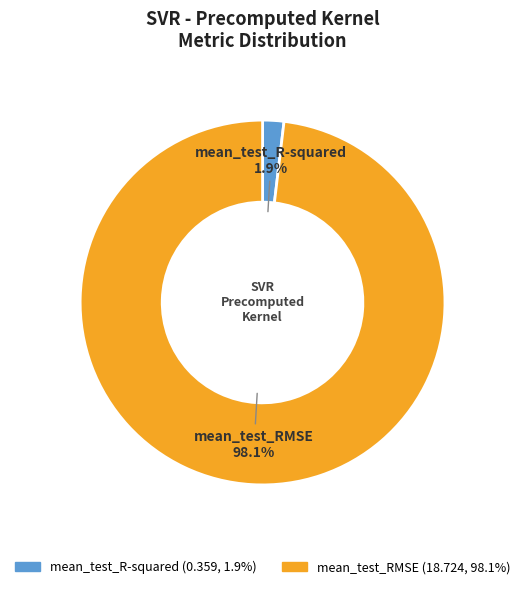

Which has a higher value, mean_test_RMSE or mean_test_R-squared?

mean_test_RMSE